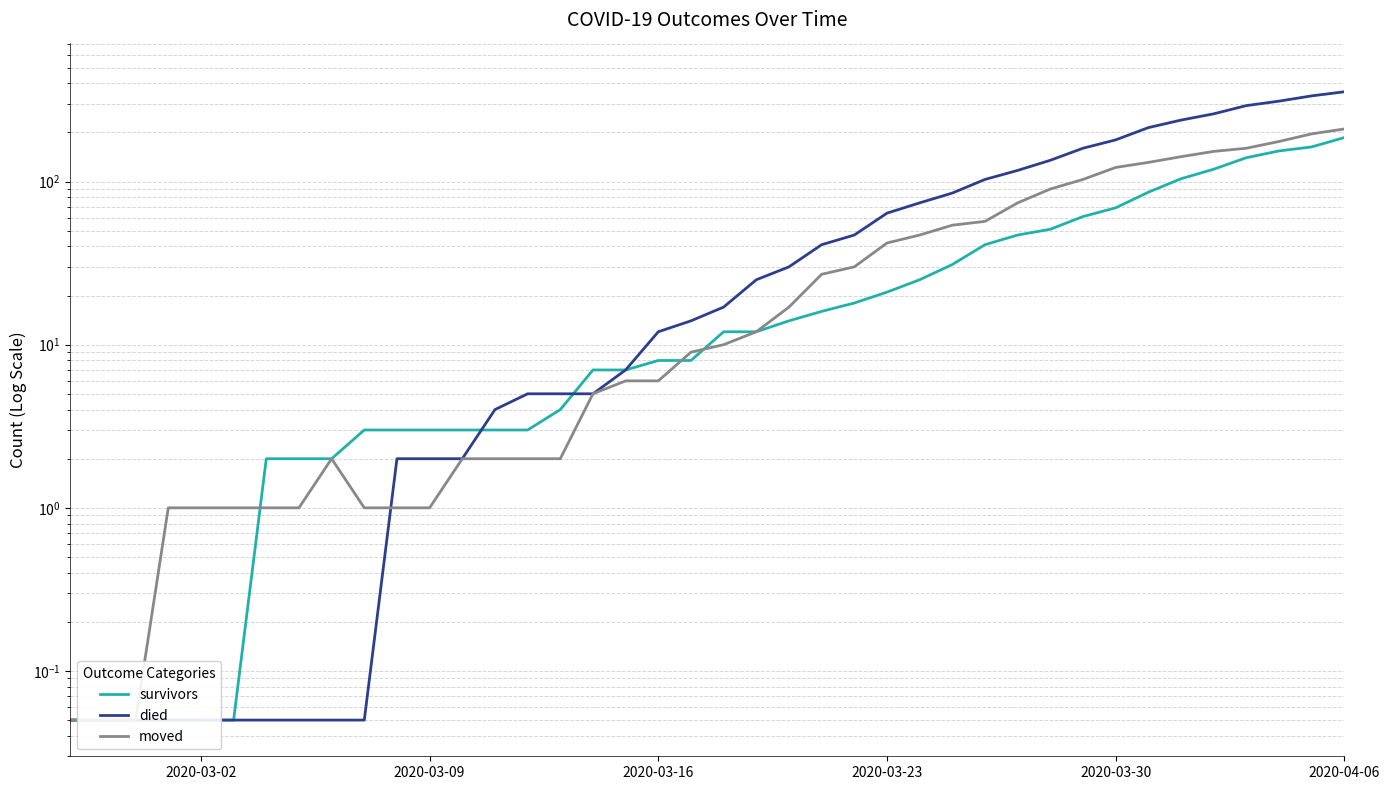

Which series has the largest total across all categories?

died